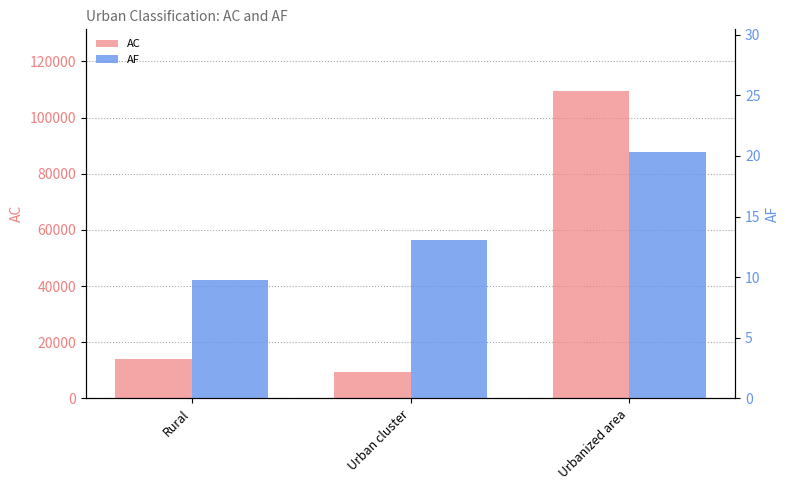

Are the bars grouped side by side (vs. stacked)?

Yes